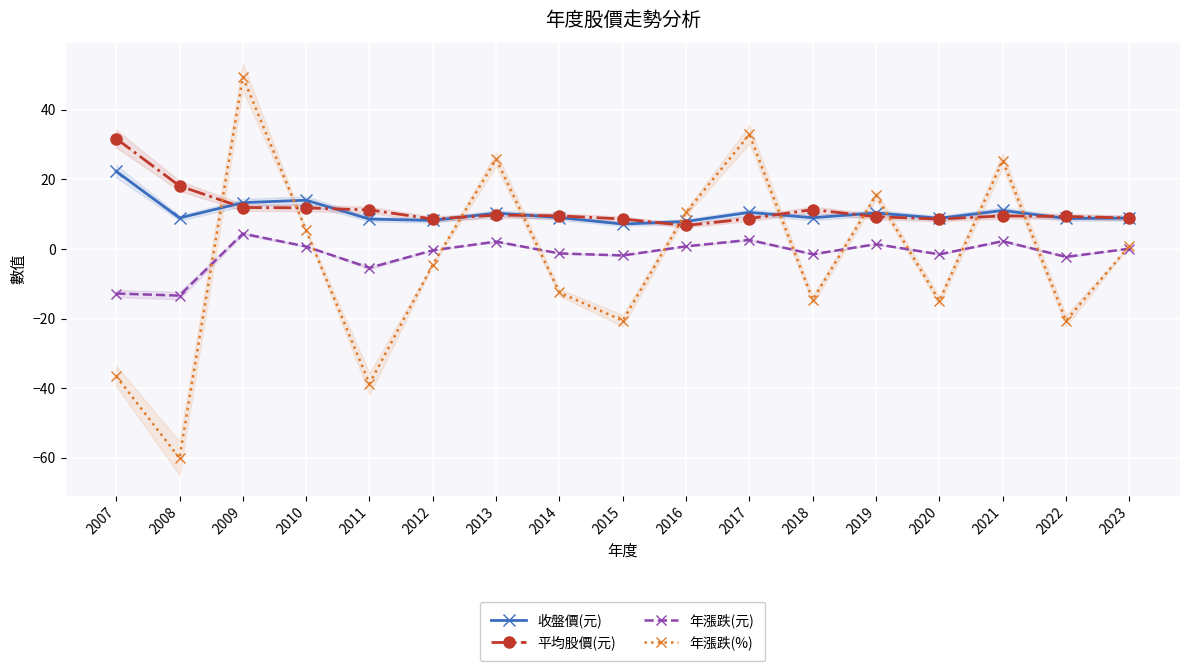

Reading left to right, list all the values displayed in this chart.

收盤價(元): 2007=22.3	2008=8.9	2009=13.3	2010=14.0	2011=8.6	2012=8.2	2013=10.3	2014=9.0	2015=7.2	2016=7.9	2017=10.5	2018=9.0	2019=10.3	2020=8.8	2021=11.1	2022=8.8	2023=8.8
平均股價(元): 2007=31.7	2008=18.1	2009=11.9	2010=11.8	2011=11.2	2012=8.6	2013=9.7	2014=9.5	2015=8.6	2016=6.7	2017=8.7	2018=11.3	2019=9.2	2020=8.6	2021=9.5	2022=9.3	2023=8.9
年漲跌(元): 2007=-12.8	2008=-13.4	2009=4.4	2010=0.7	2011=-5.4	2012=-0.4	2013=2.1	2014=-1.3	2015=-1.9	2016=0.8	2017=2.6	2018=-1.5	2019=1.4	2020=-1.5	2021=2.2	2022=-2.3	2023=0.1
年漲跌(%): 2007=-36.5	2008=-60.1	2009=49.4	2010=5.3	2011=-38.7	2012=-4.5	2013=25.8	2014=-12.5	2015=-20.6	2016=10.5	2017=32.9	2018=-14.6	2019=15.4	2020=-14.9	2021=25.4	2022=-20.6	2023=0.9